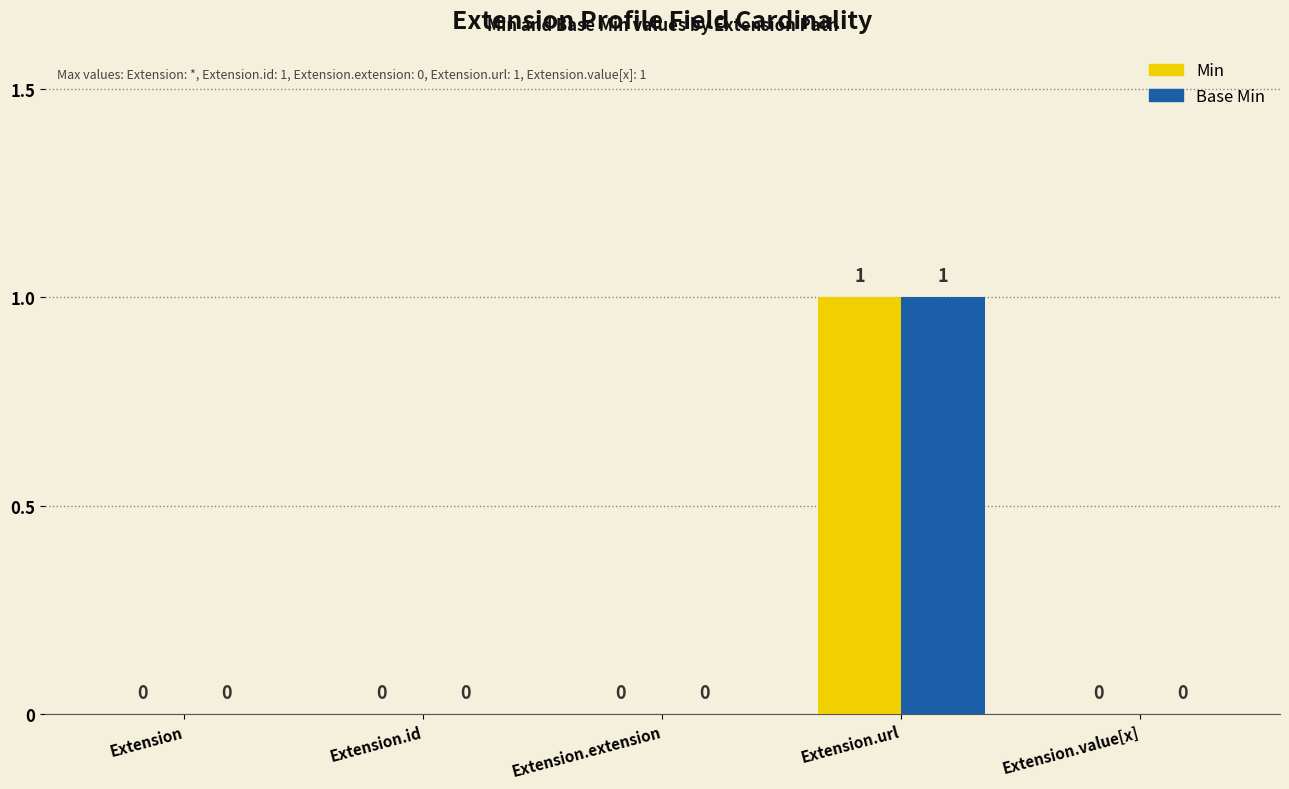

Count the Min values in the range 0 to 1.

5